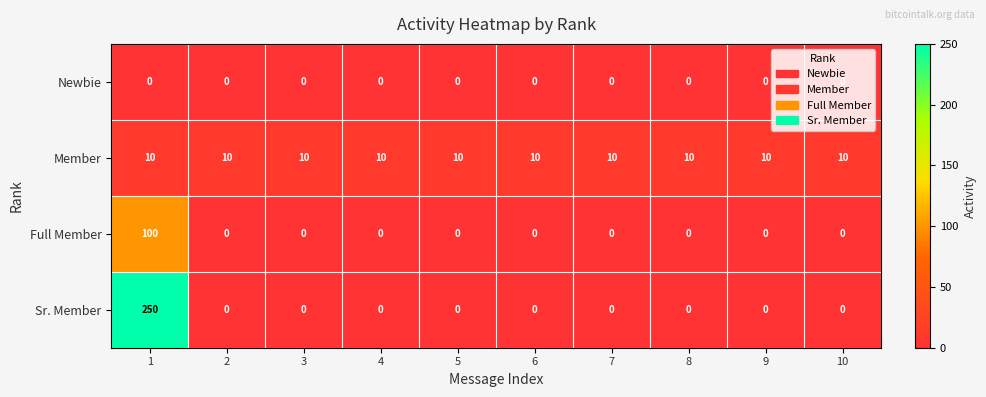

Rank the series by their maximum value, from lowest to highest.

Newbie, Member, Full Member, Sr. Member